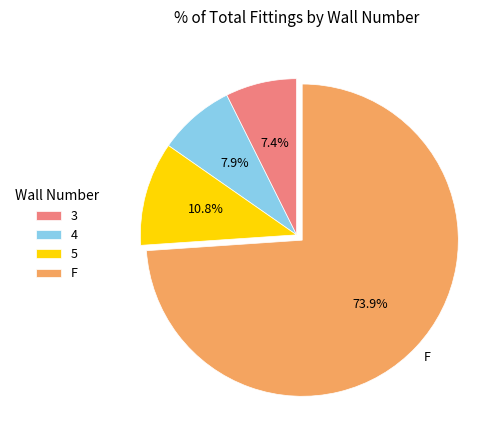

Is there any slice that represents more than half of the pie?

Yes